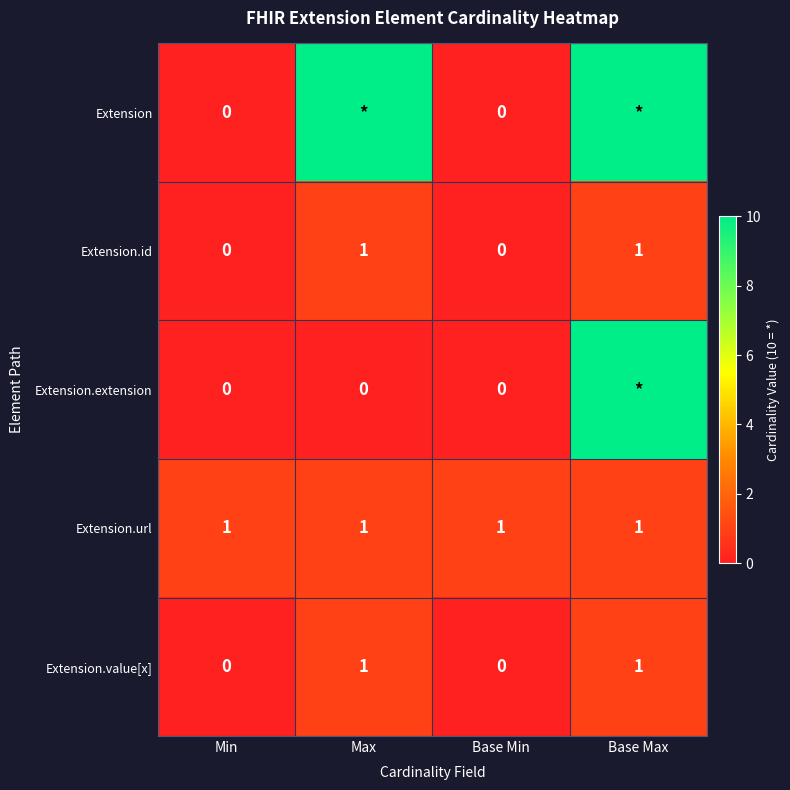

True or false: Extension.value[x] has a value of 1 at Base Min.

False